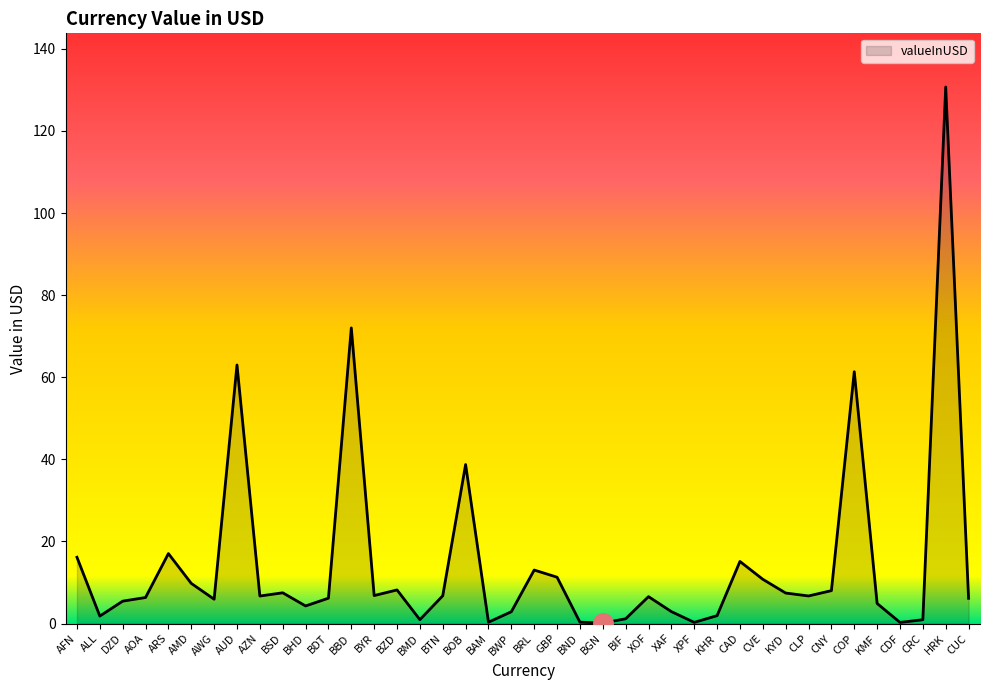

Between BRL and XAF, which is larger?

BRL